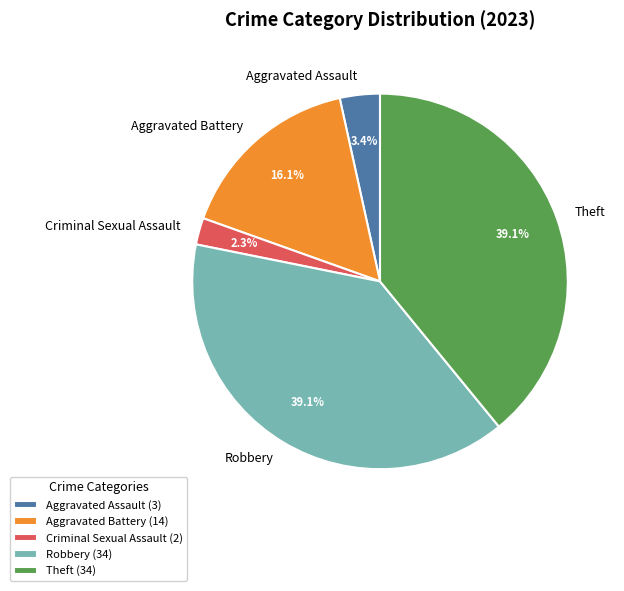

Does any single category account for the majority?

No